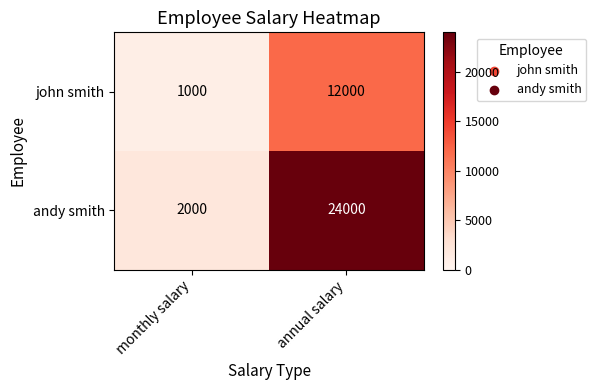

What is the greatest value displayed?

24000